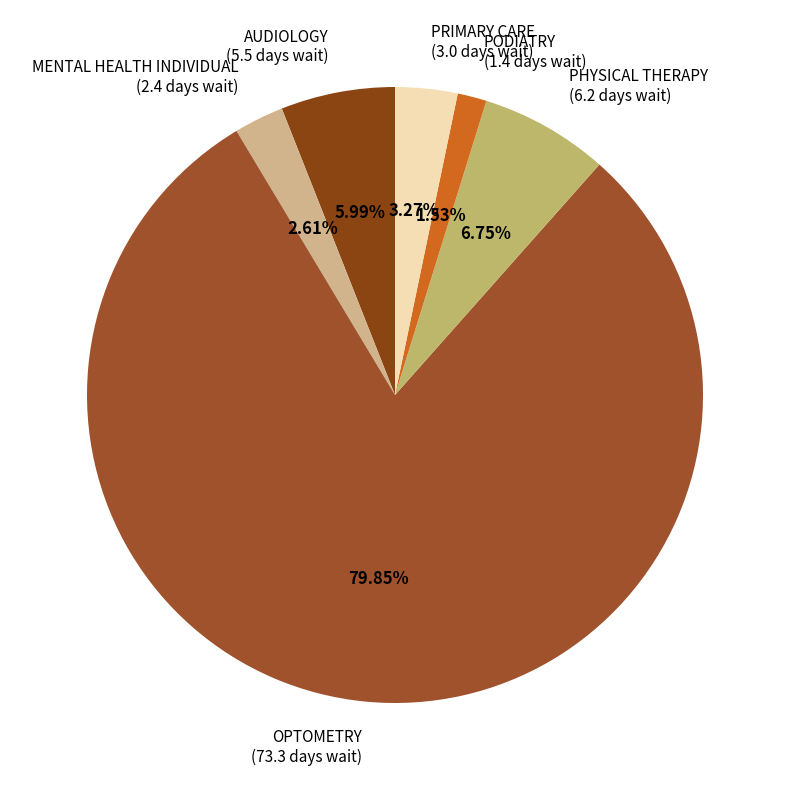

What is the ratio of the value at PODIATRY (1.4 days wait) to the value at AUDIOLOGY (5.5 days wait)?

0.3